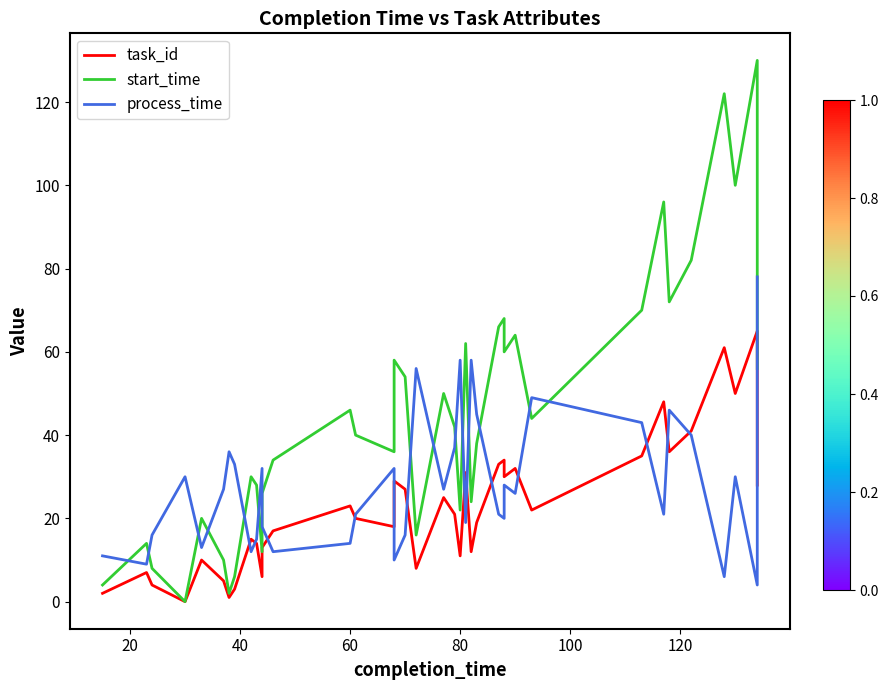

What is the difference between the maximum and minimum values in the start_time series?

130